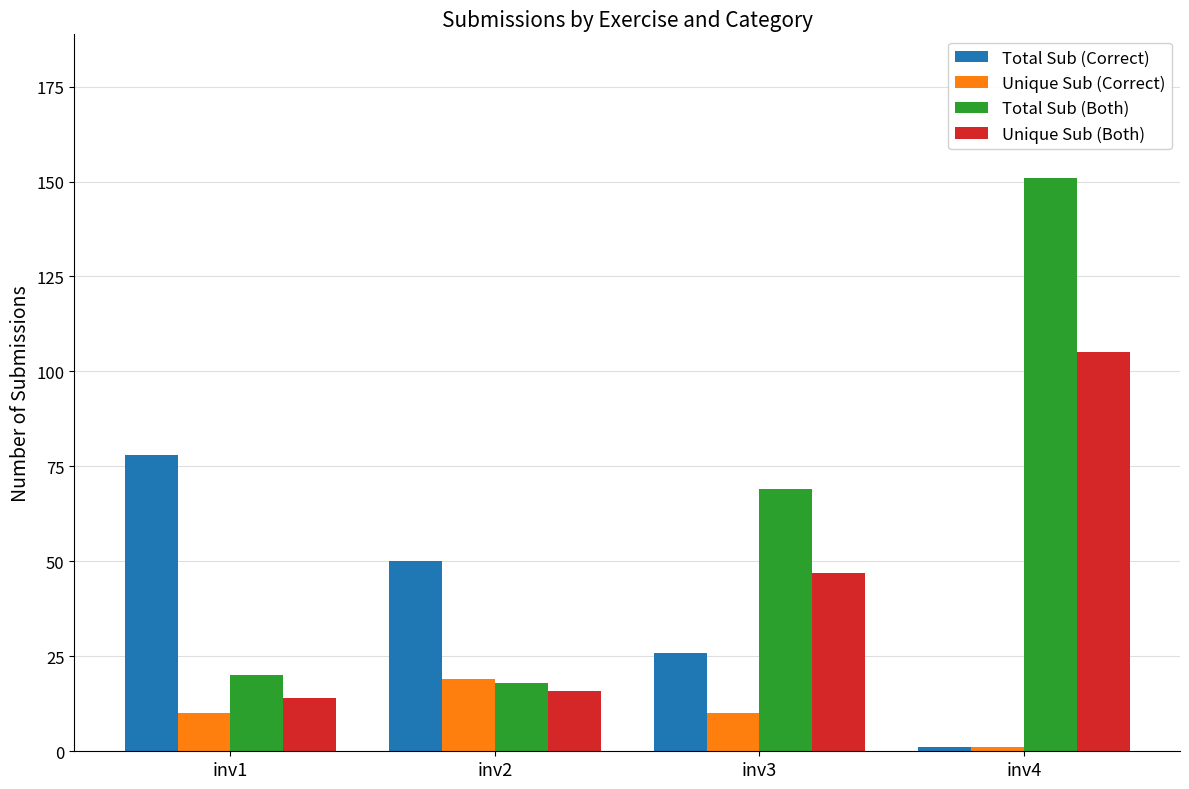

What is the value of the Total Sub (Correct) bar at the 2nd from the left?

50